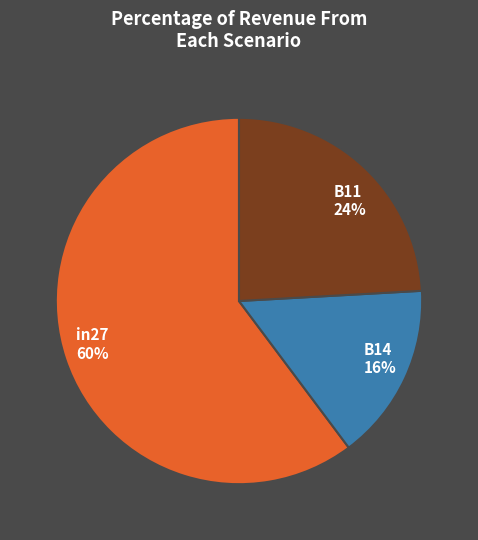

Is it true that B11 is 13% of the pie?

False